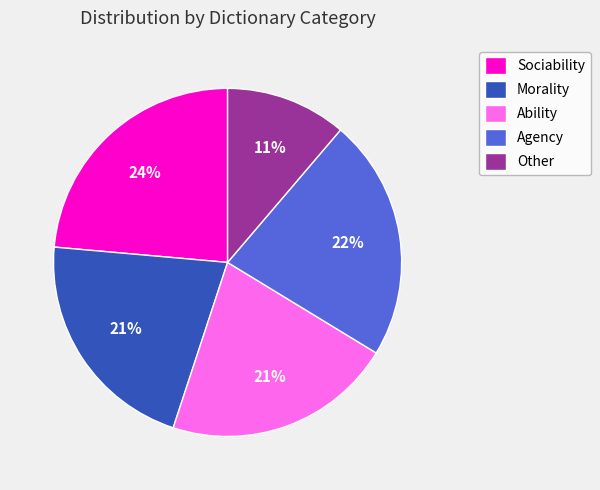

Do Other and Morality together represent more than half of the pie?

No